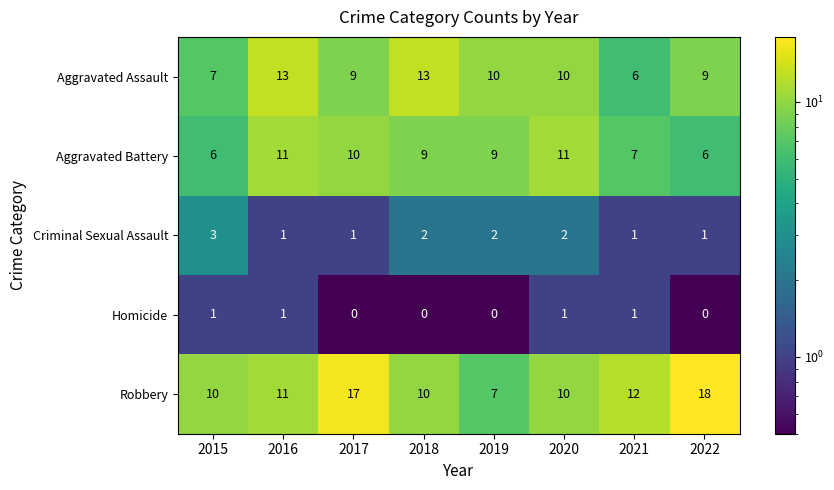

What is the greatest value displayed?

18